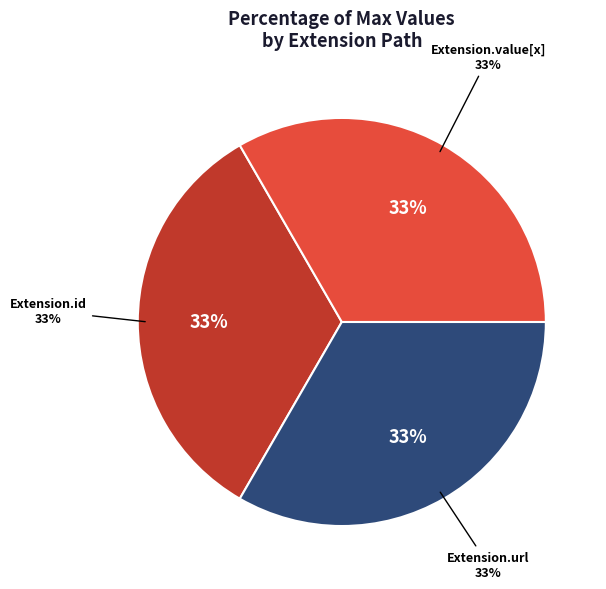

Combined, do Extension.extension and Extension.url account for over 50%?

Yes